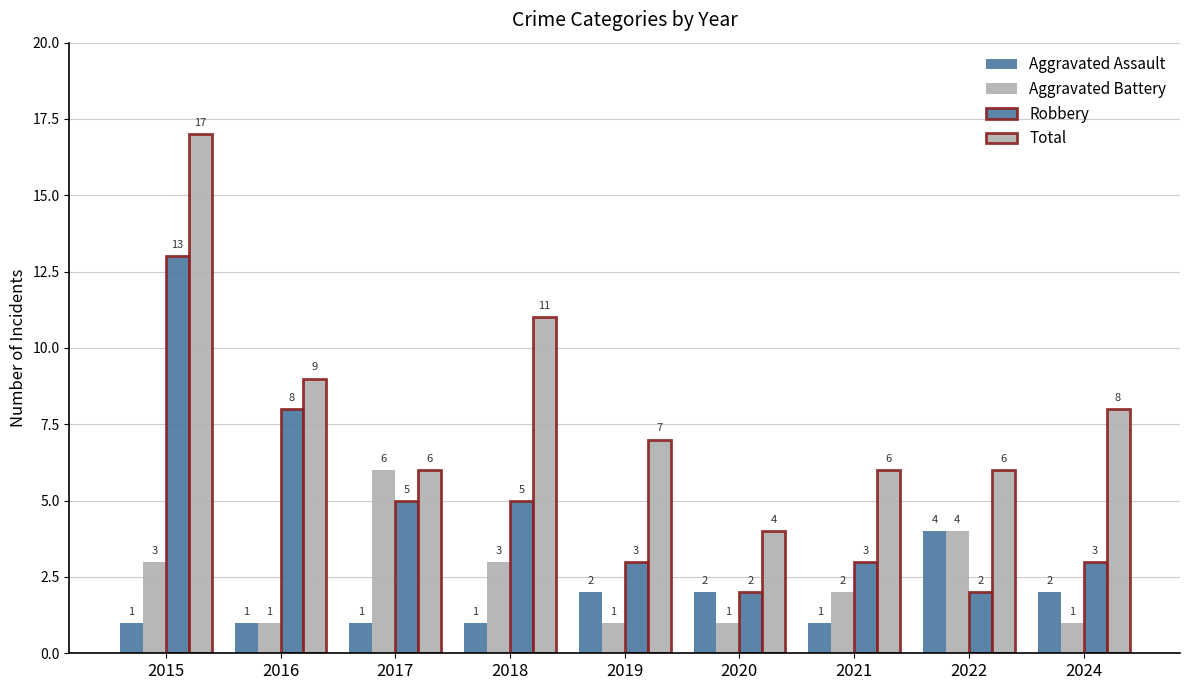

List the labels in order of Robbery value, smallest first.

2020, 2022, 2019, 2021, 2024, 2017, 2018, 2016, 2015